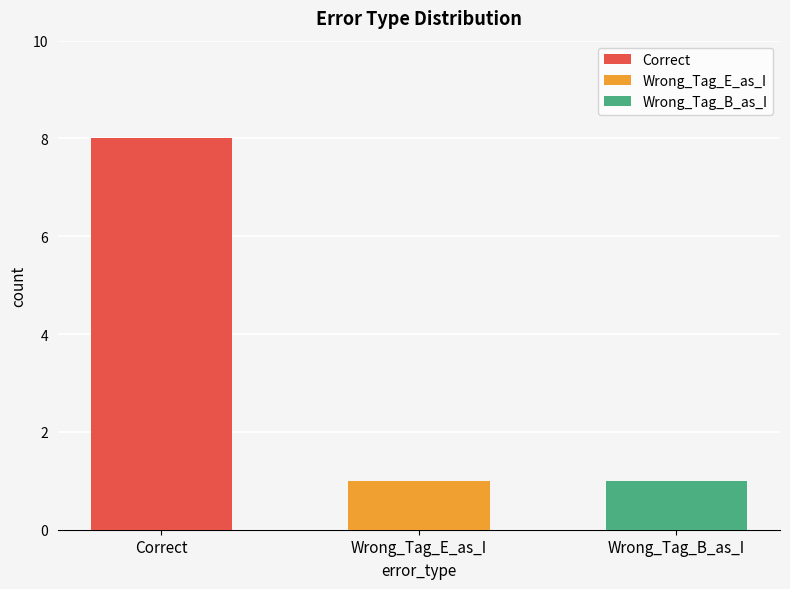

What is the sum of all values?

10